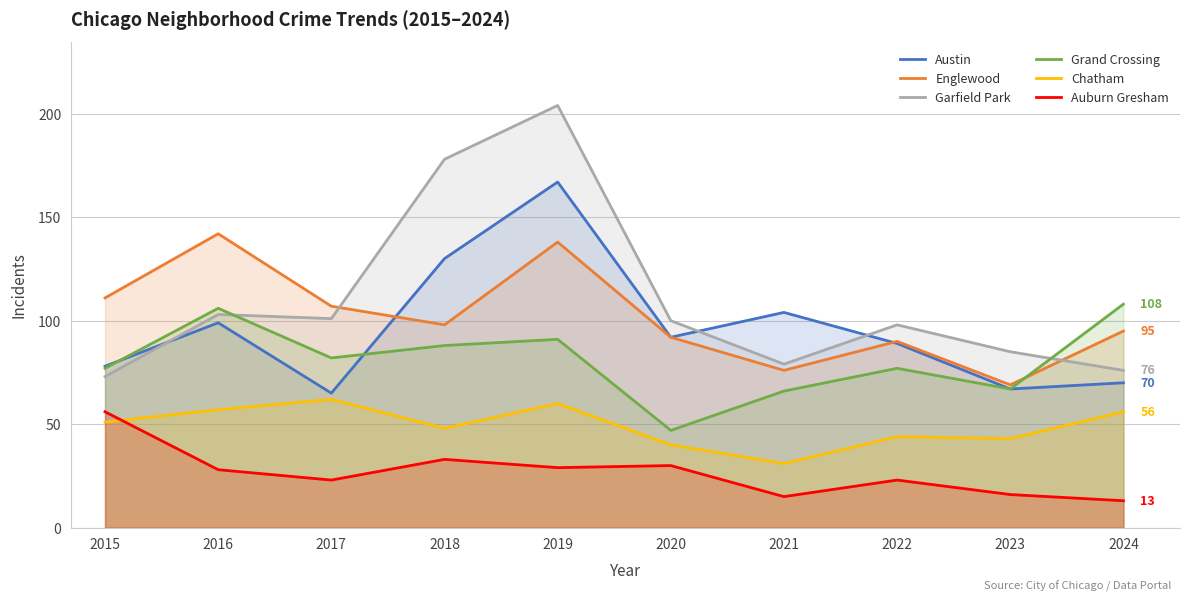

Read the Garfield Park value at 2018, to the nearest 10.

180